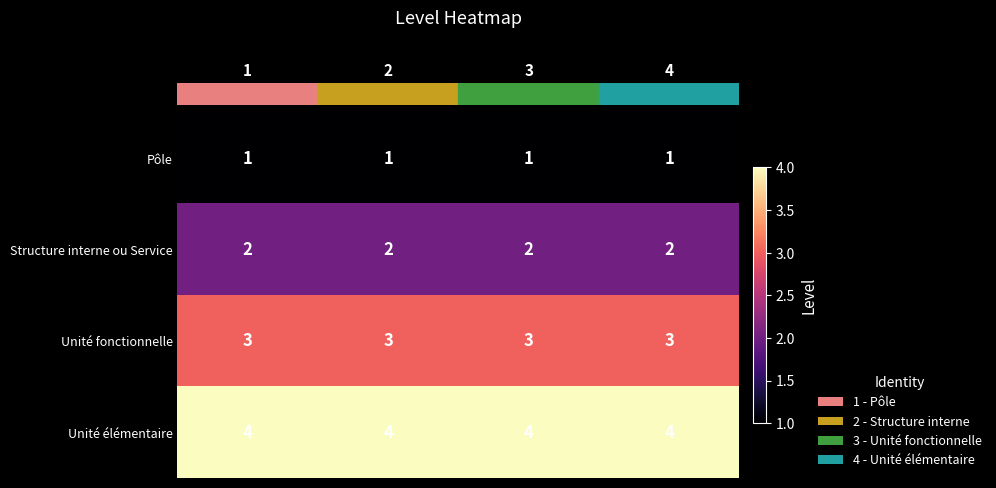

Rank the series by their maximum value, from highest to lowest.

Unité élémentaire, Unité fonctionnelle, Structure interne ou Service, Pôle